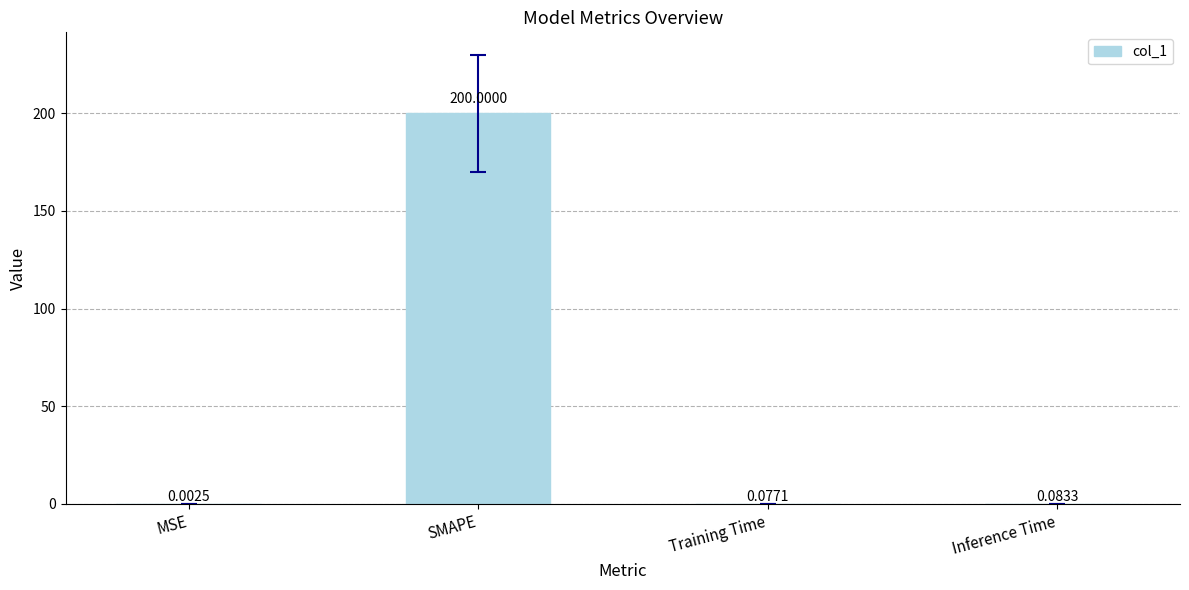

What is the sum of the values at Training Time and SMAPE?

200.1